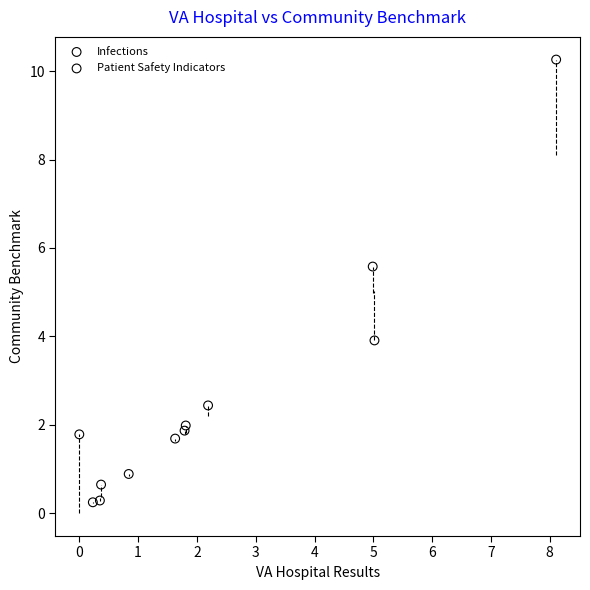

What are all the series names shown in the legend?

Infections, Patient Safety Indicators